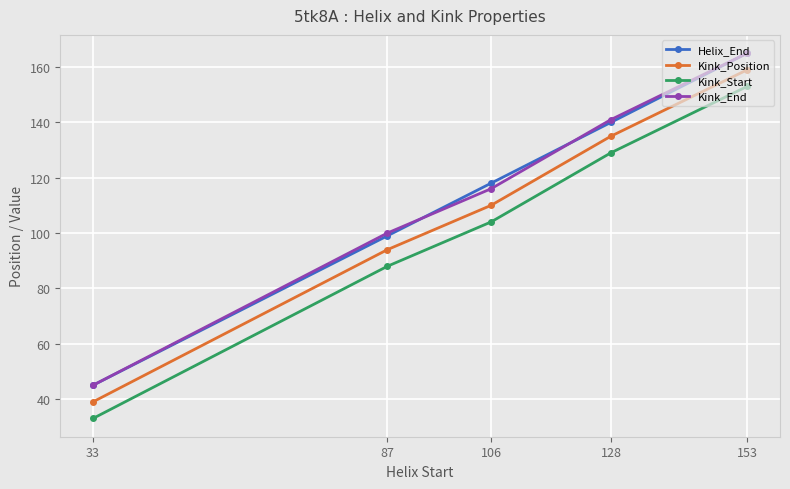

Reading left to right, extract all data points from this chart.

Helix_End: 45	99	118	140	165
Kink_Position: 39	94	110	135	159
Kink_Start: 33	88	104	129	153
Kink_End: 45	100	116	141	165